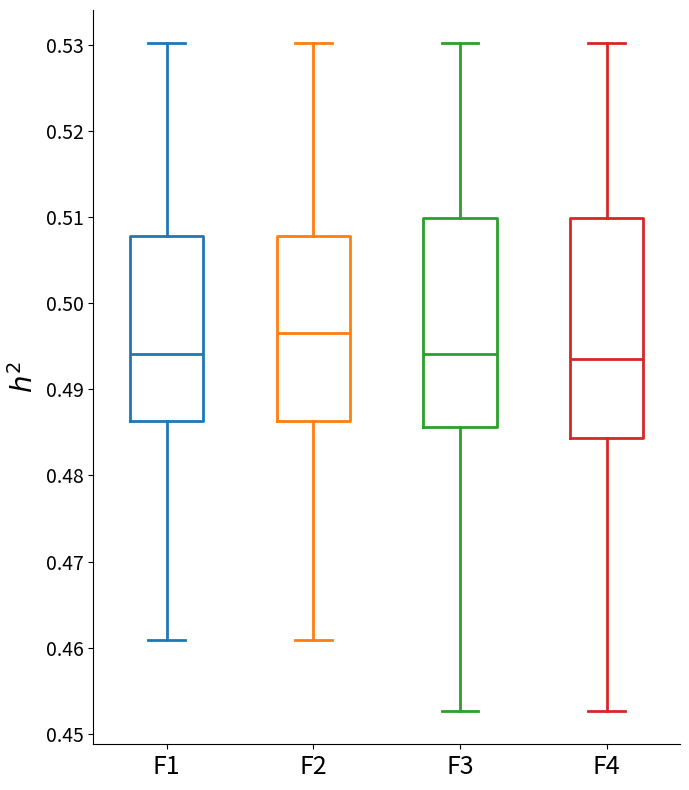

Where is the lower edge of the box for F3 on the y-axis? The values are not printed on the chart, so give them approximately, as read against the axis.

0.486